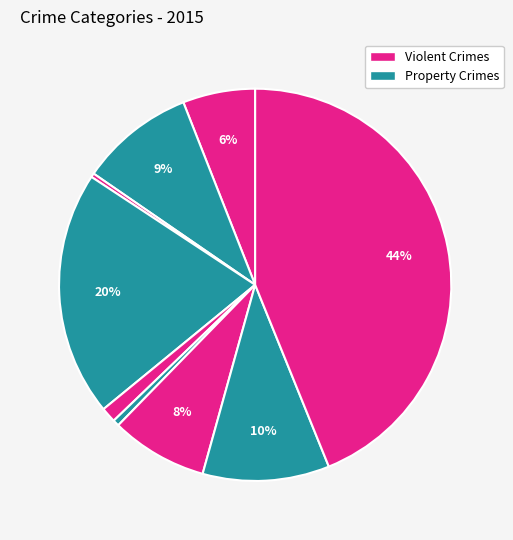

How many slices are in this pie chart?

9